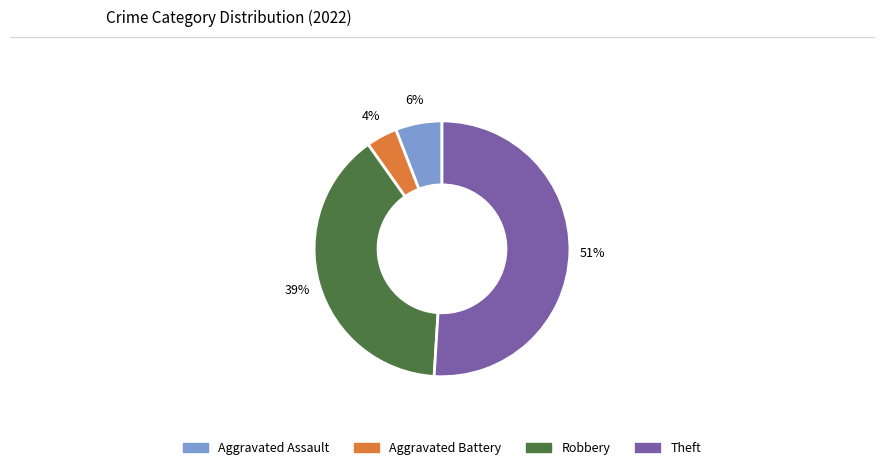

True or false: Aggravated Assault accounts for 1% of the total.

False